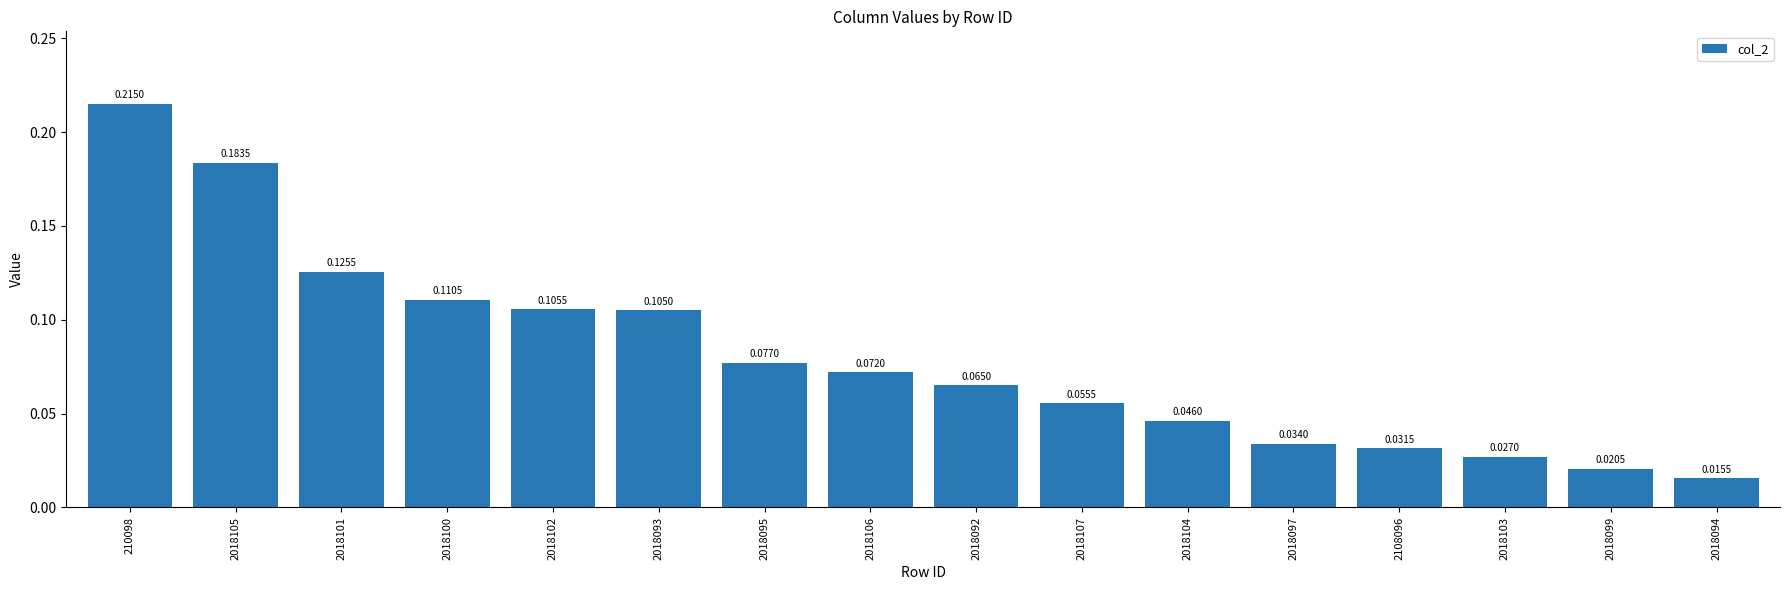

Which has a higher value, 2018103 or 2018102?

2018102